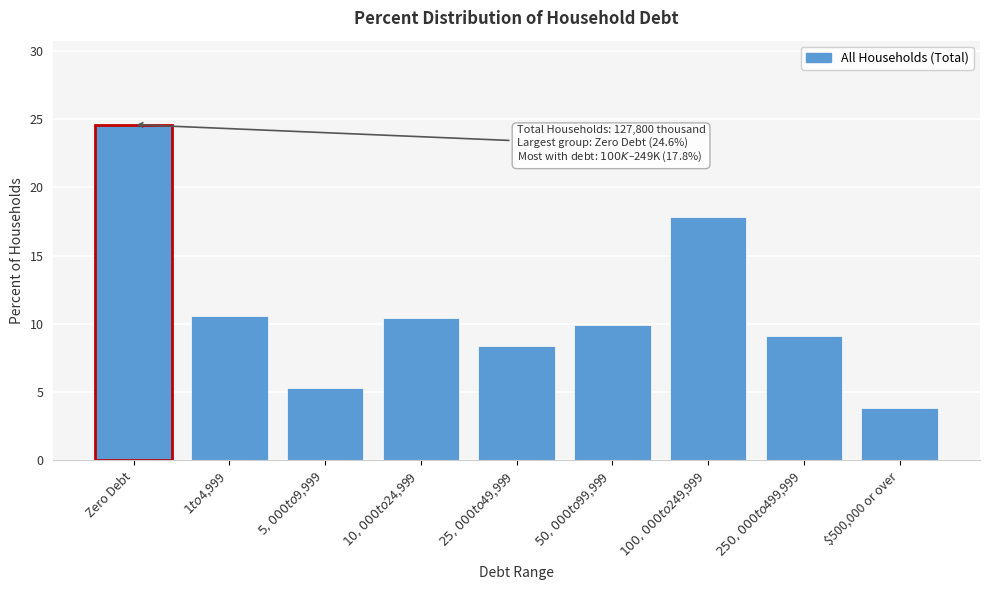

Reading right to left, extract all data points from this chart.

3.8	9.1	17.8	9.9	8.4	10.4	5.3	10.6	24.6